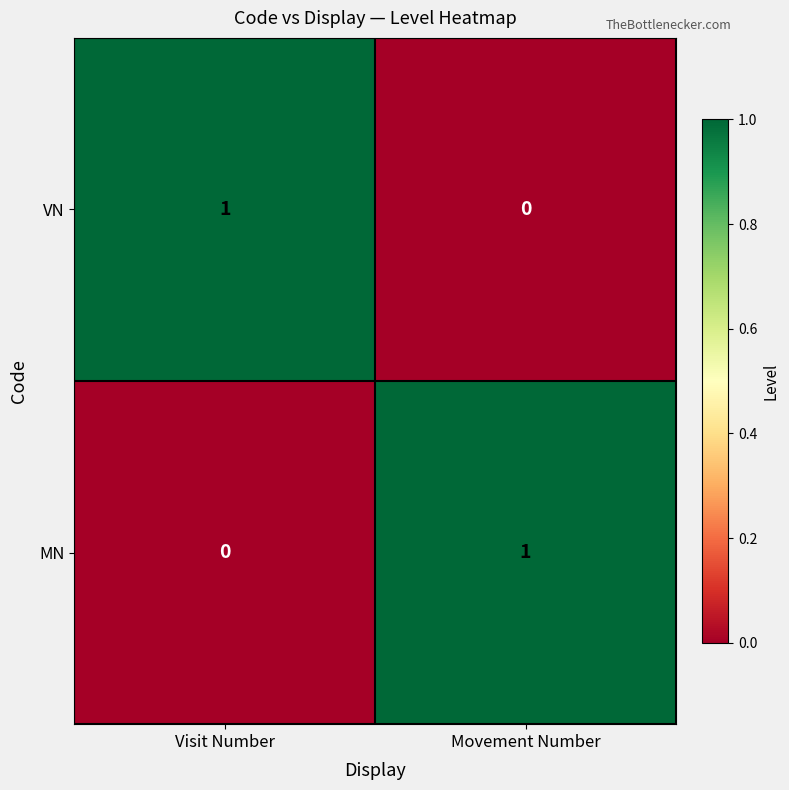

The MN series shows 0 at Visit Number. True or false?

True